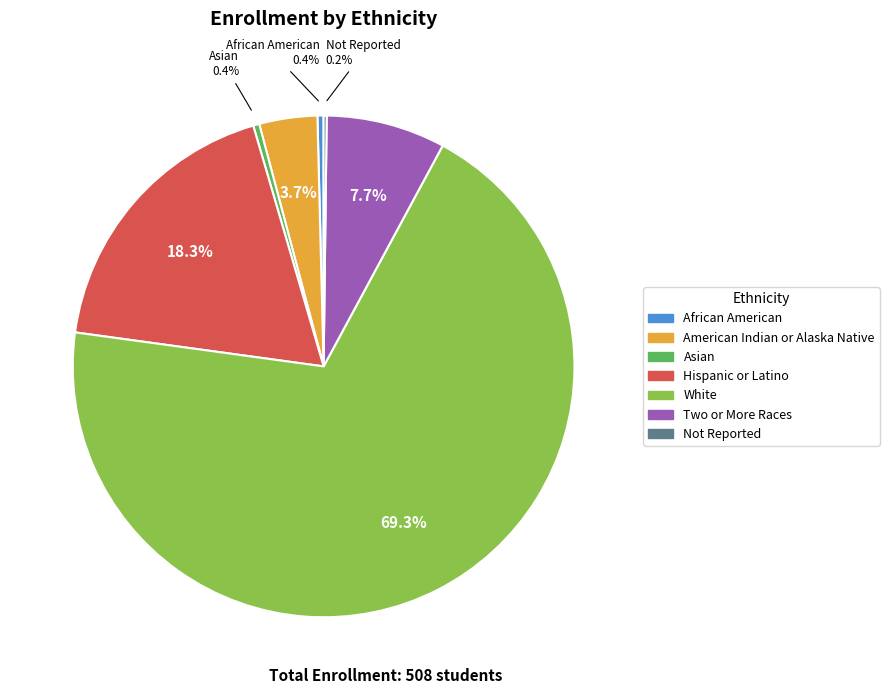

To the nearest percent, what is the average slice percentage?

14%